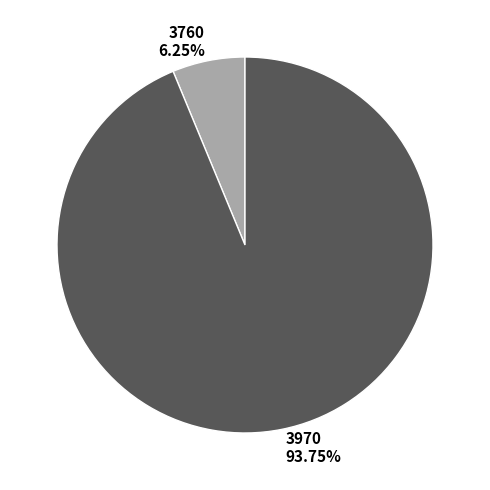

To the nearest percent, what portion does 3760 represent?

6%